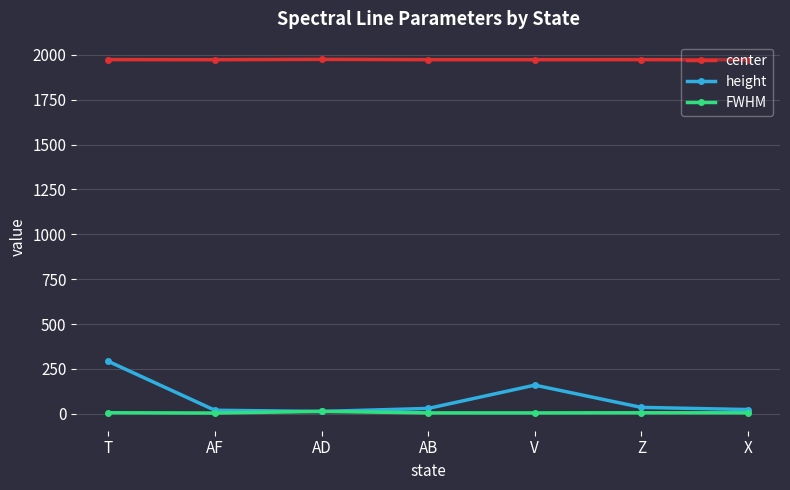

What is the maximum value shown in the chart?

1974.5